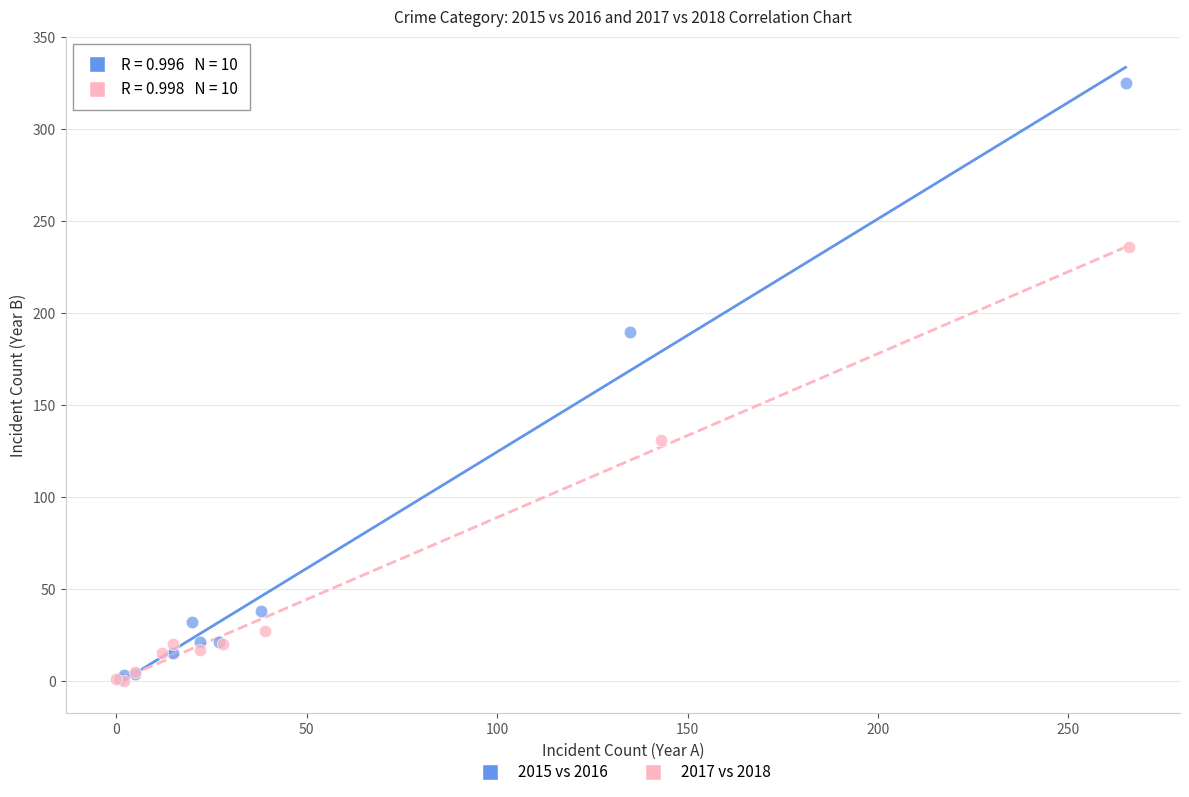

Which series reaches the maximum Y coordinate?

2015 vs 2016